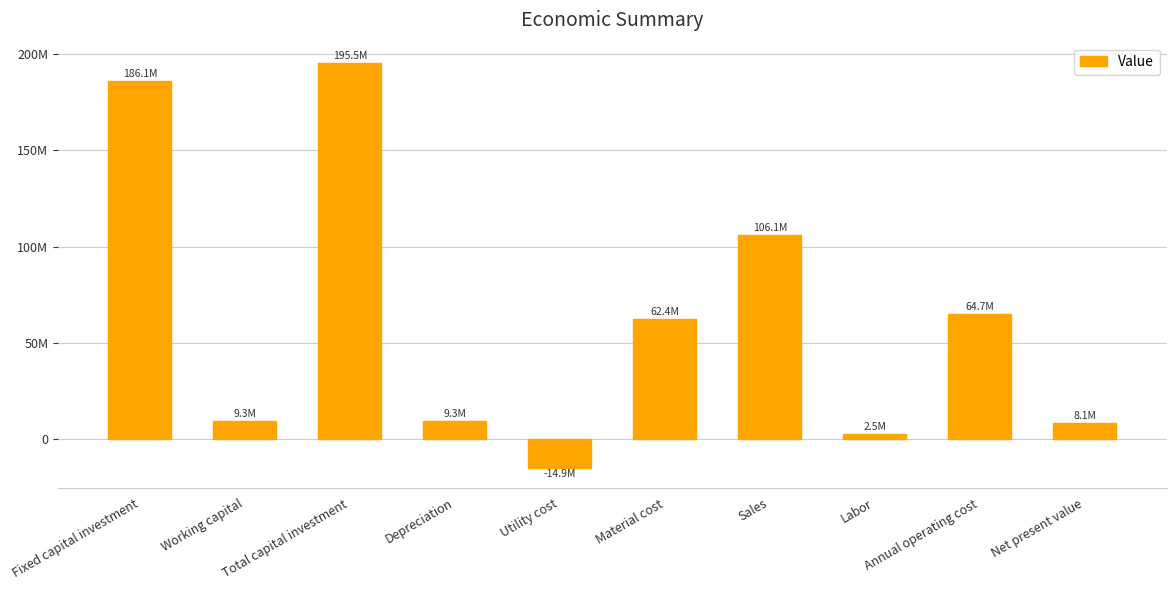

Does the chart contain any negative values?

Yes